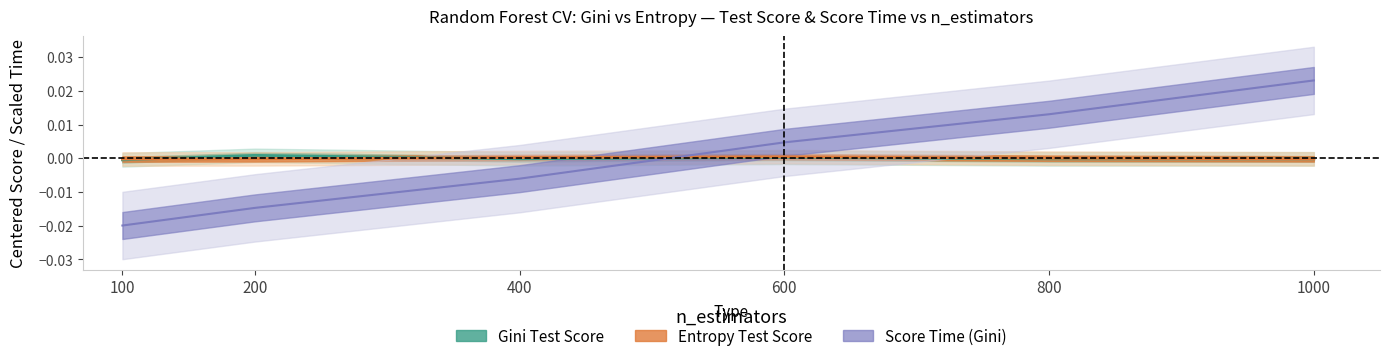

The value of gini_mean_fit_time at 400 is -0.0. True or false?

True